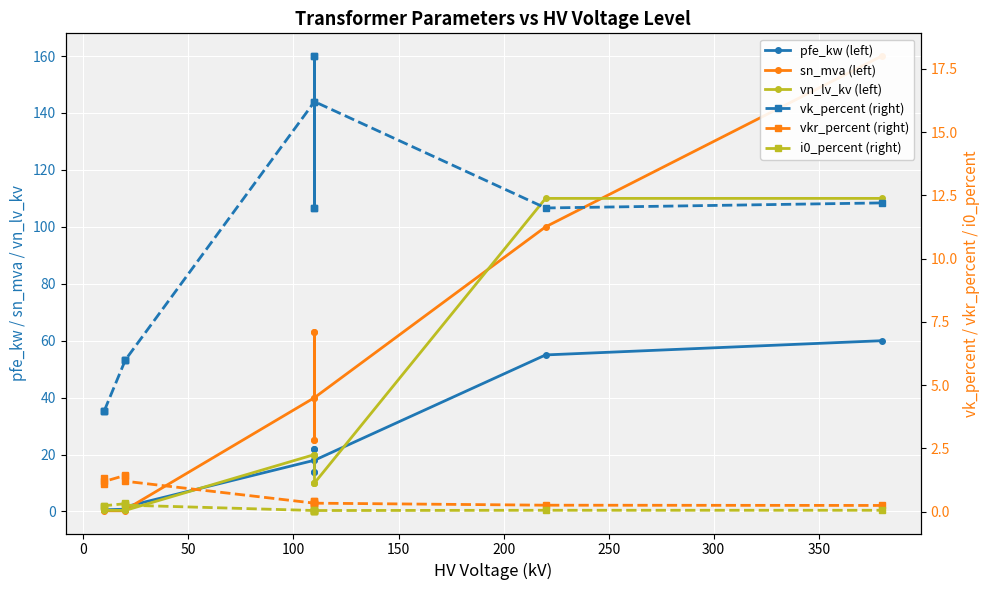

At how many categories does at least one series exceed 64?

2